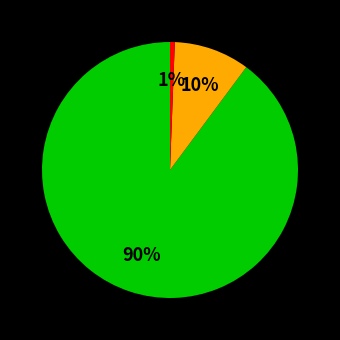

Does any single category account for the majority?

Yes